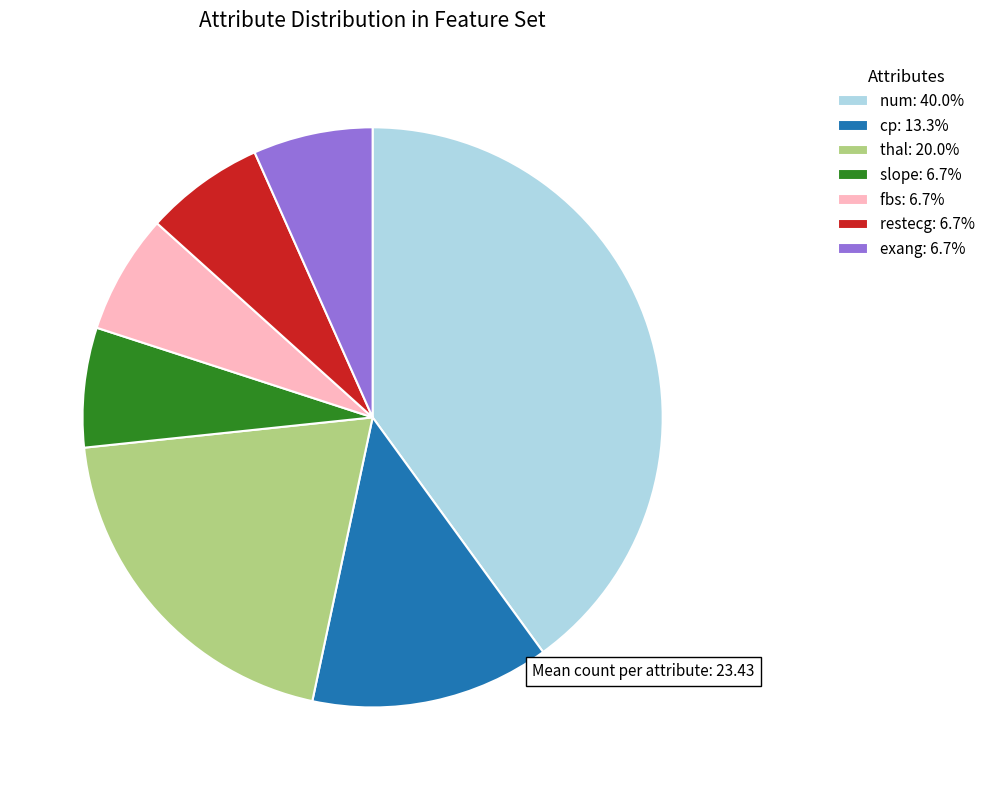

Is the sum of num: 40.0% and exang: 6.7% greater than half?

No